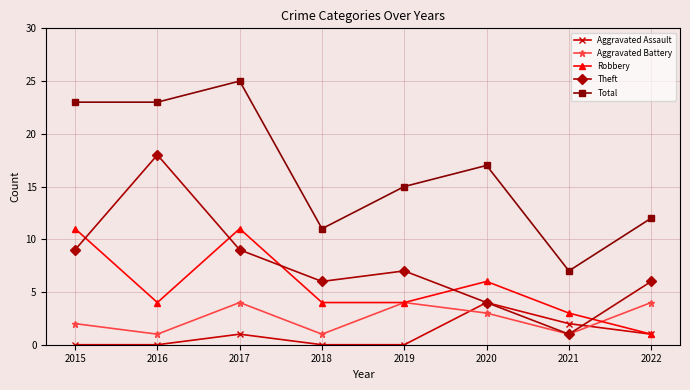

The value of Total at 2021 is 7. True or false?

True